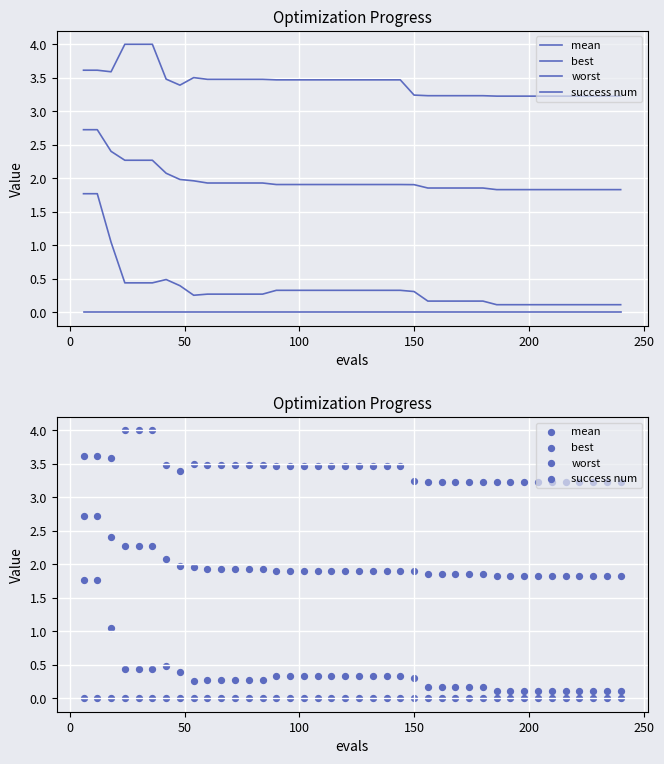

Which series has the largest total across all categories?

worst